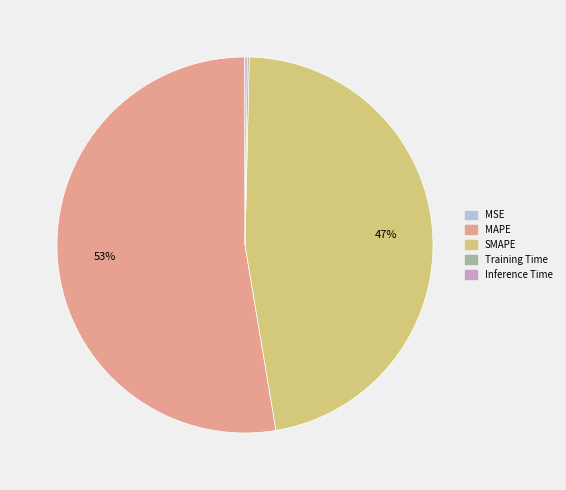

To the nearest percent, what is the average slice percentage?

20%